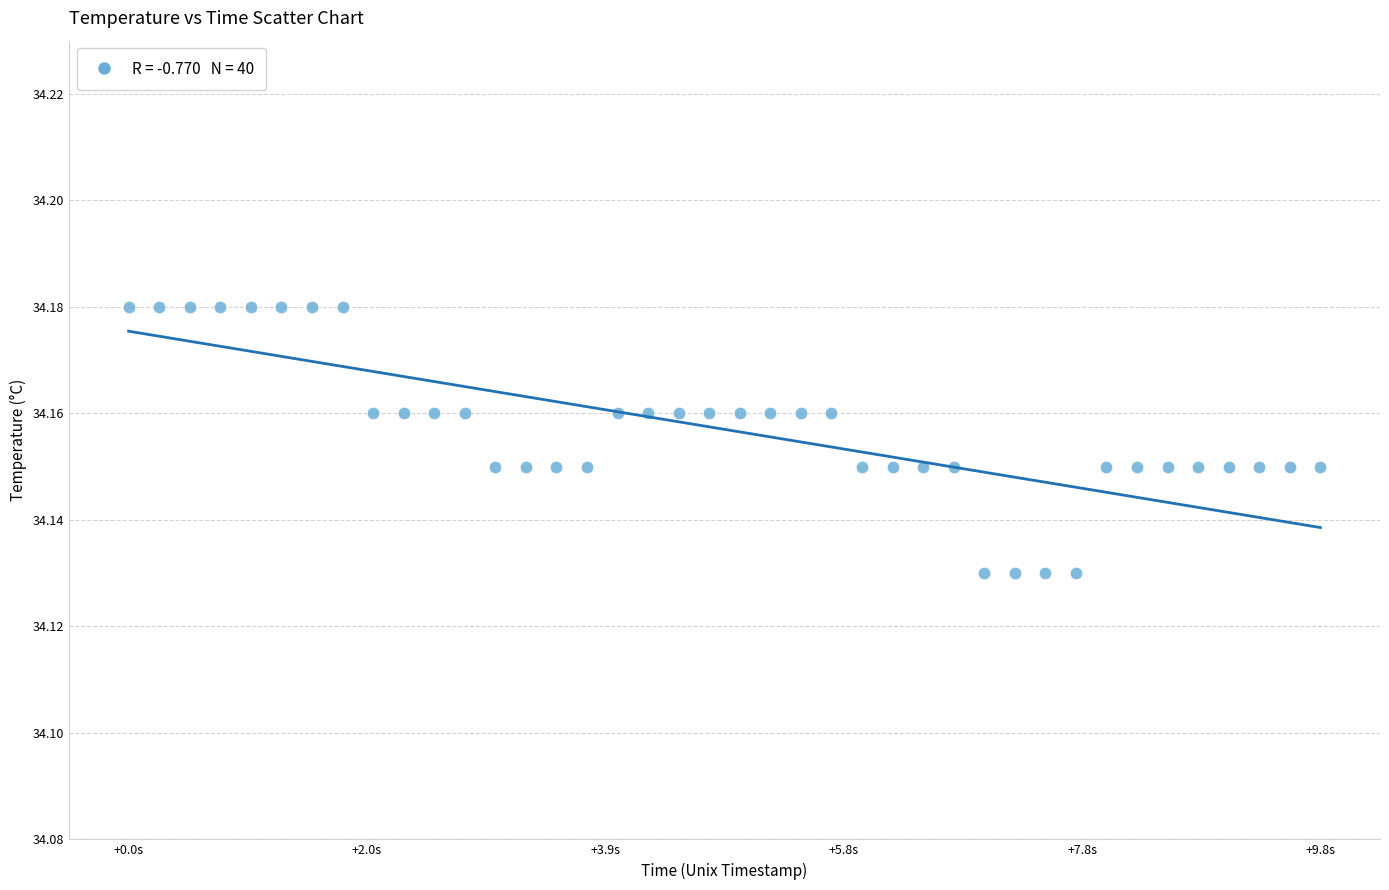

What is the range of X values (max minus min)?

9.8